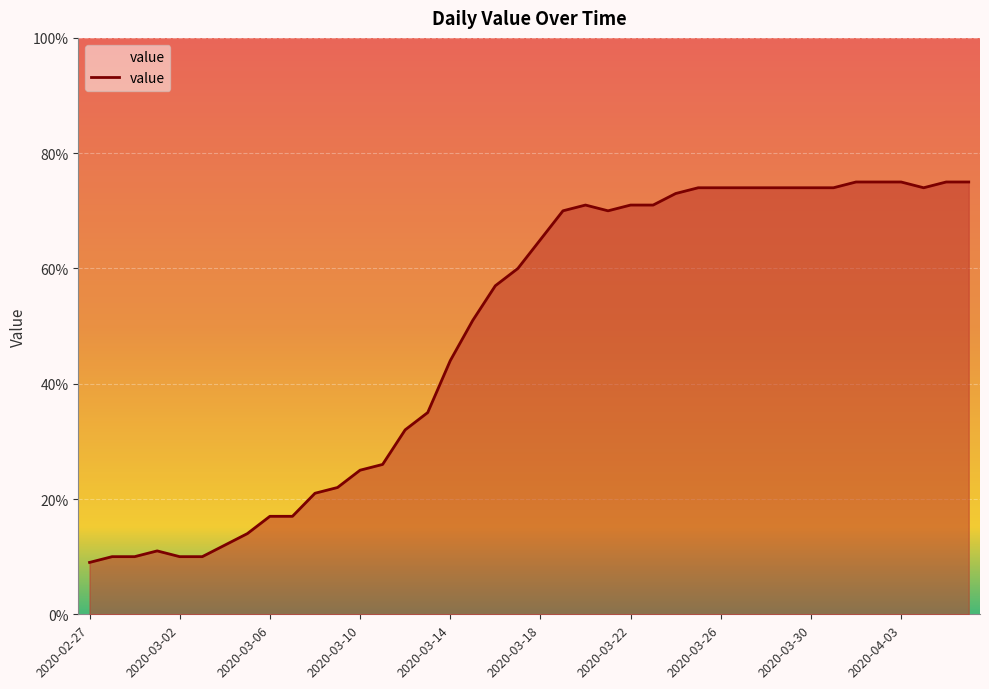

How many distinct data groups are displayed?

1